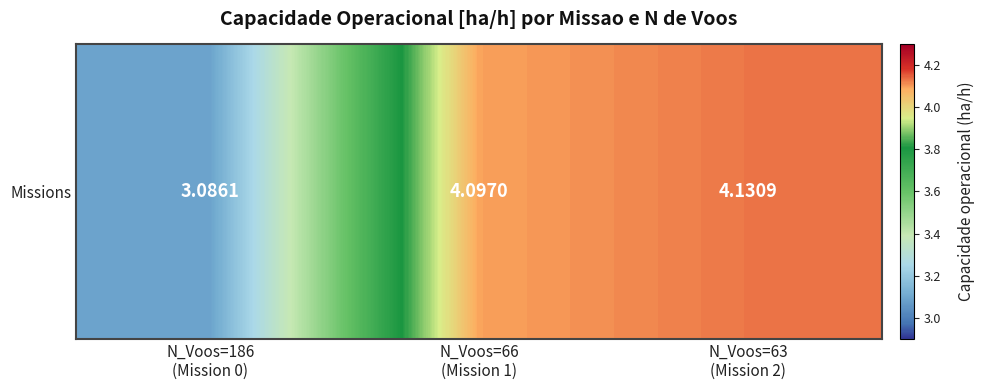

Reading right to left, transcribe all the data shown in this chart.

N_Voos=63
(Mission 2)=4.1	N_Voos=66
(Mission 1)=4.1	N_Voos=186
(Mission 0)=3.1